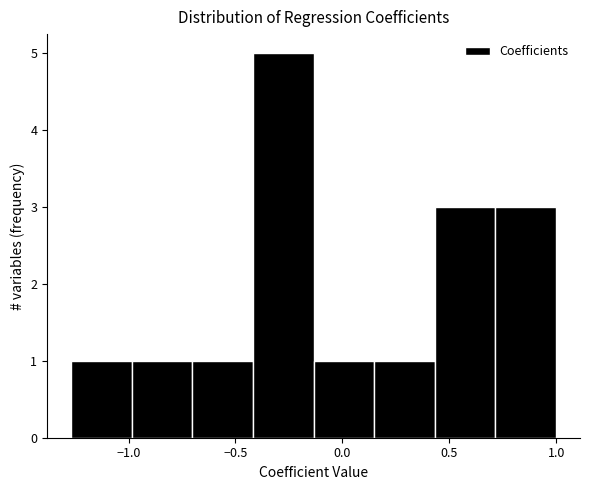

What is the height of the bar covering -0.40 to -0.15 on the x-axis? Neither the bar edges nor the heights are printed on the chart, so give them approximately, as read against the axes.

5